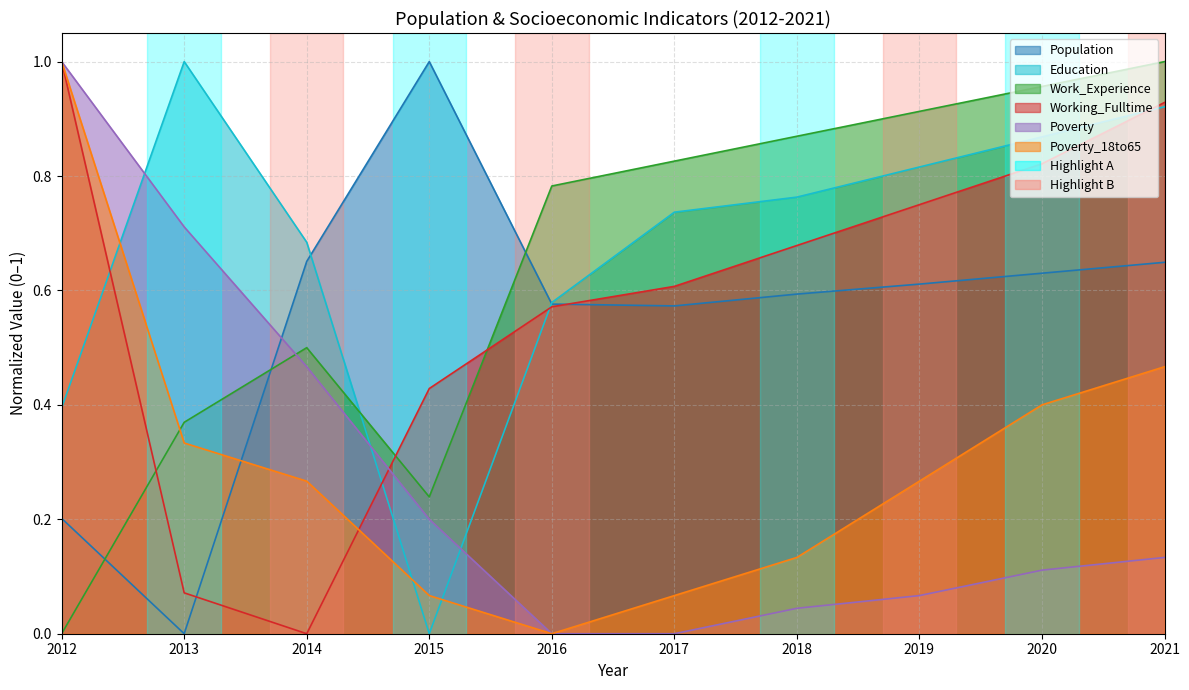

How many Population values are between 0 and 1?

10